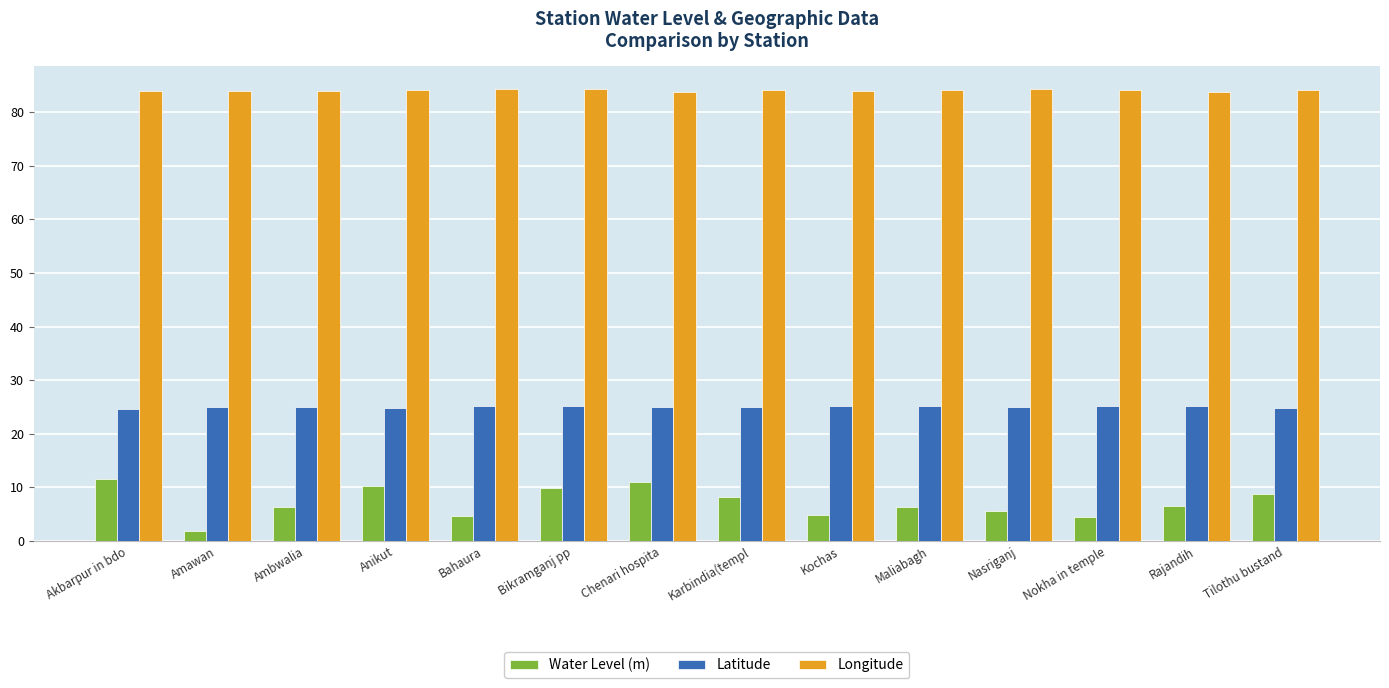

At which label does Water Level (m) reach its peak?

Akbarpur in bdo